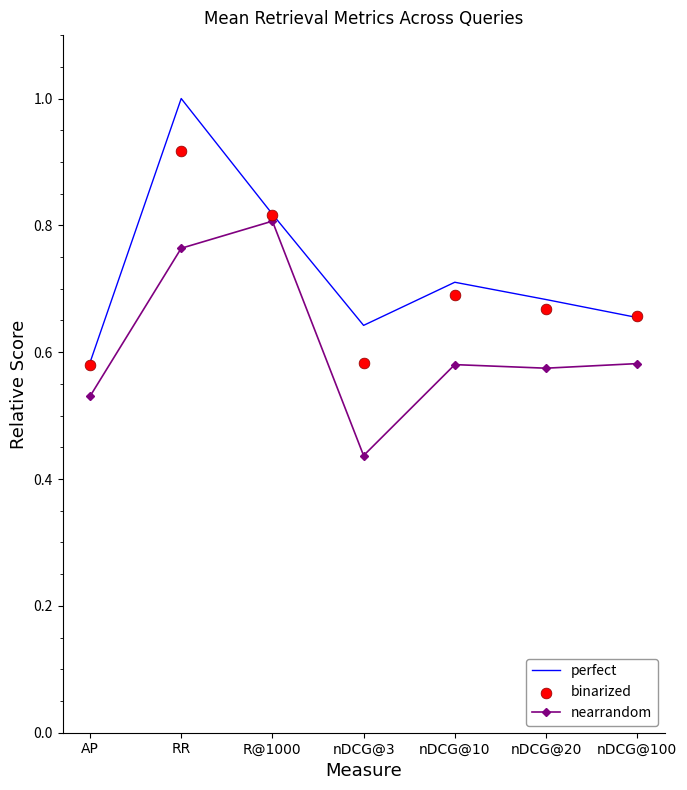

Which series has the largest total across all categories?

perfect